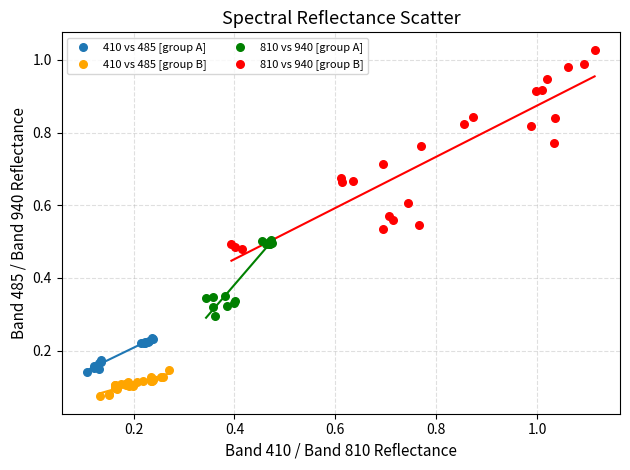

What are all the series names shown in the legend?

410 vs 485 [group A], 410 vs 485 [group B], 810 vs 940 [group A], 810 vs 940 [group B]